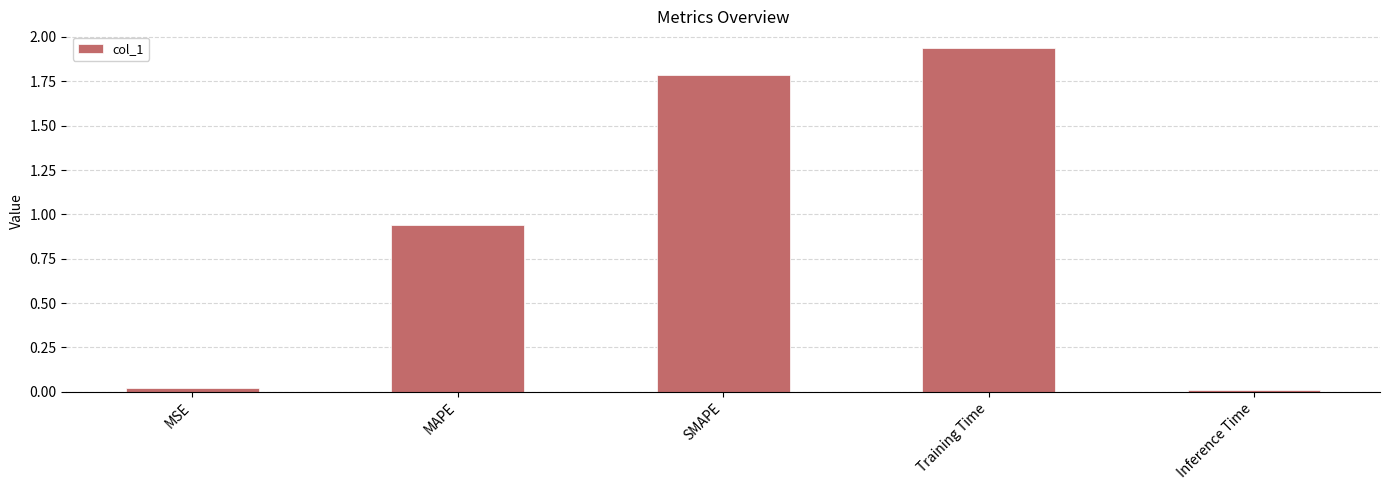

List the labels in order of value, smallest first.

Inference Time, MSE, MAPE, SMAPE, Training Time